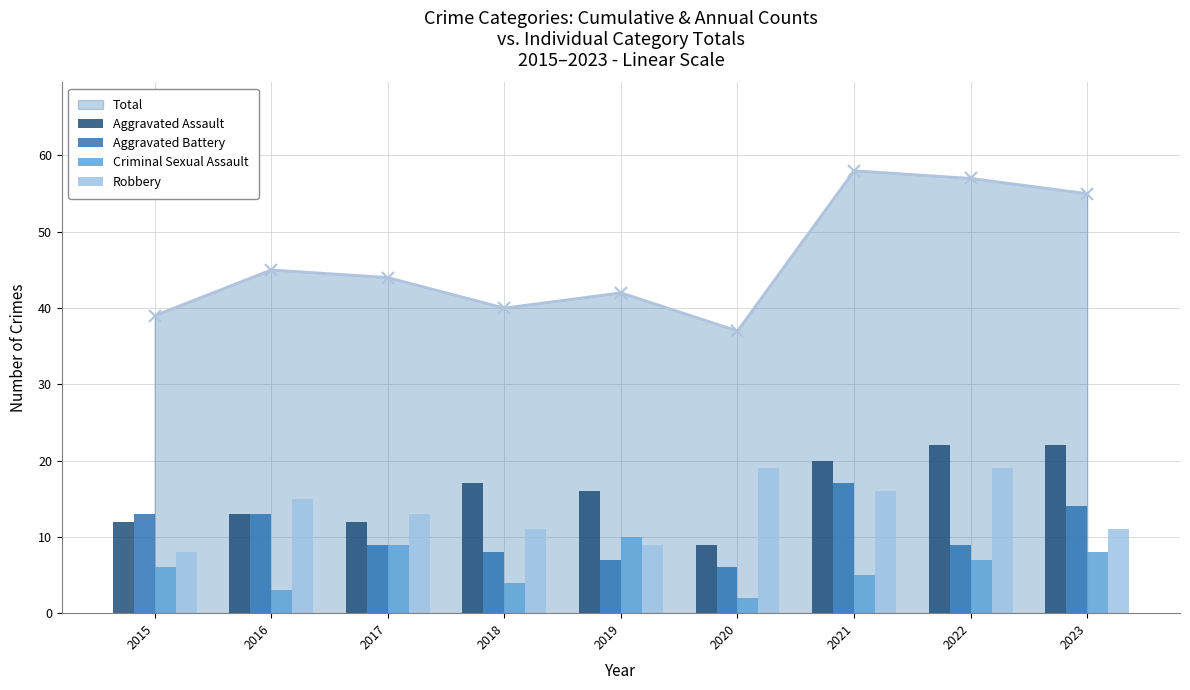

What is the approximate value of Aggravated Assault at 2018, to the nearest 10?

20